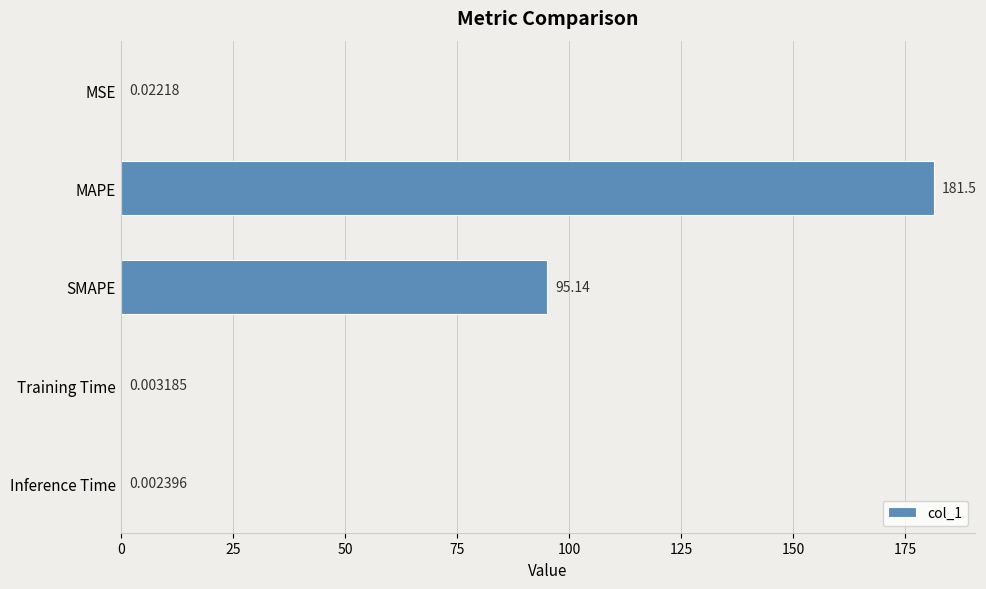

What is the sum of all values?

276.6